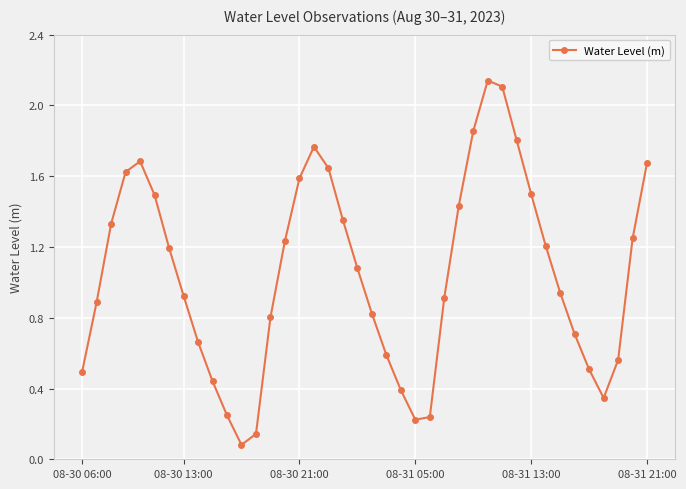

What is the average value?

1.0